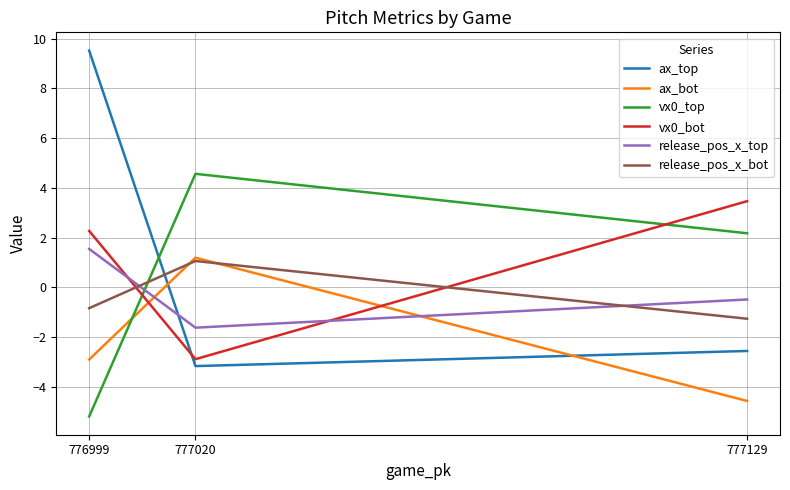

What is the value of the ax_bot point at the 2nd from the left?

1.2